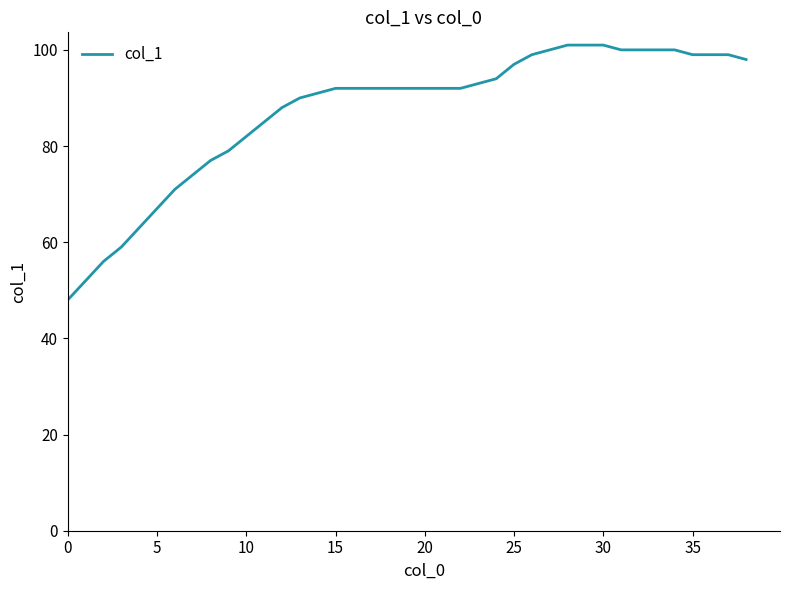

How many distinct data groups are displayed?

1